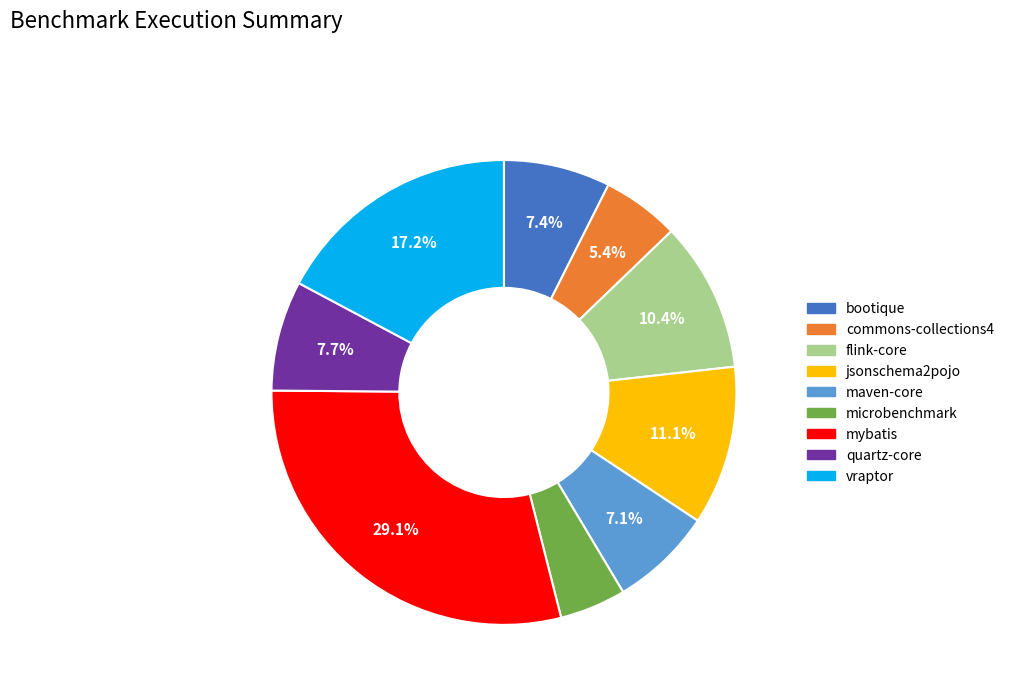

True or false: microbenchmark accounts for 5% of the total.

True